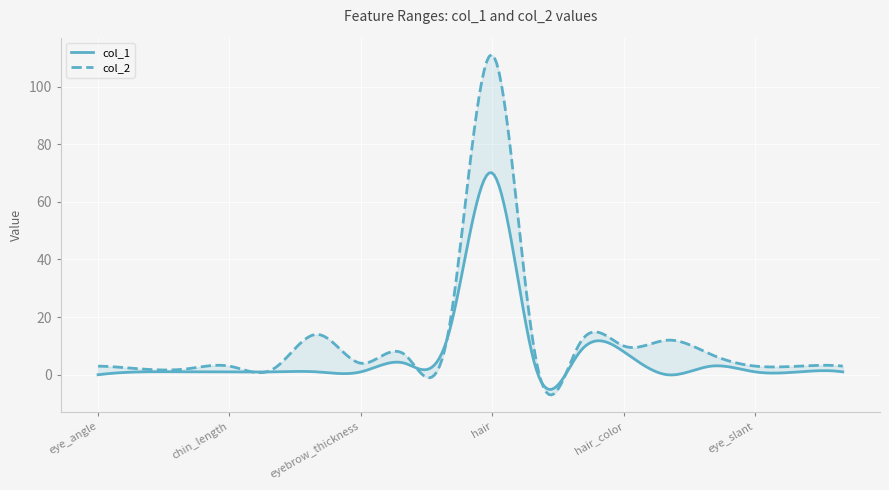

How many values in the col_2 series are below 5?

9